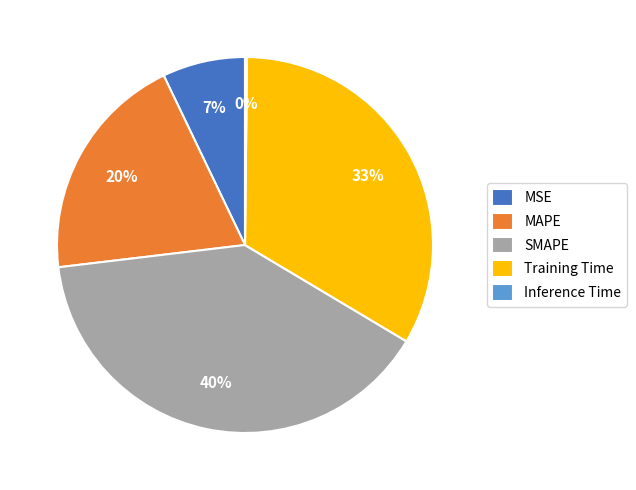

Combined, do MAPE and MSE account for over 50%?

No